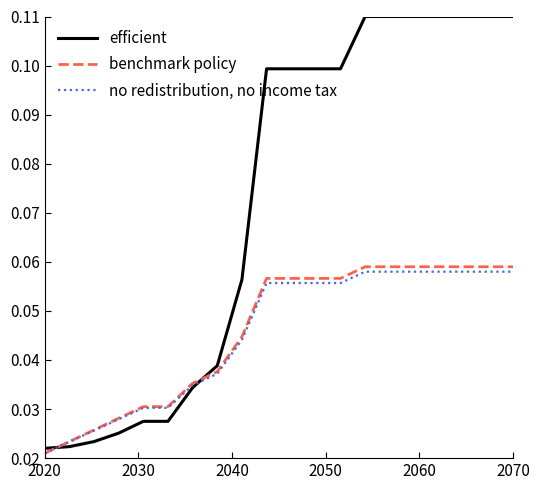

Which series has the largest range (max minus min)?

efficient